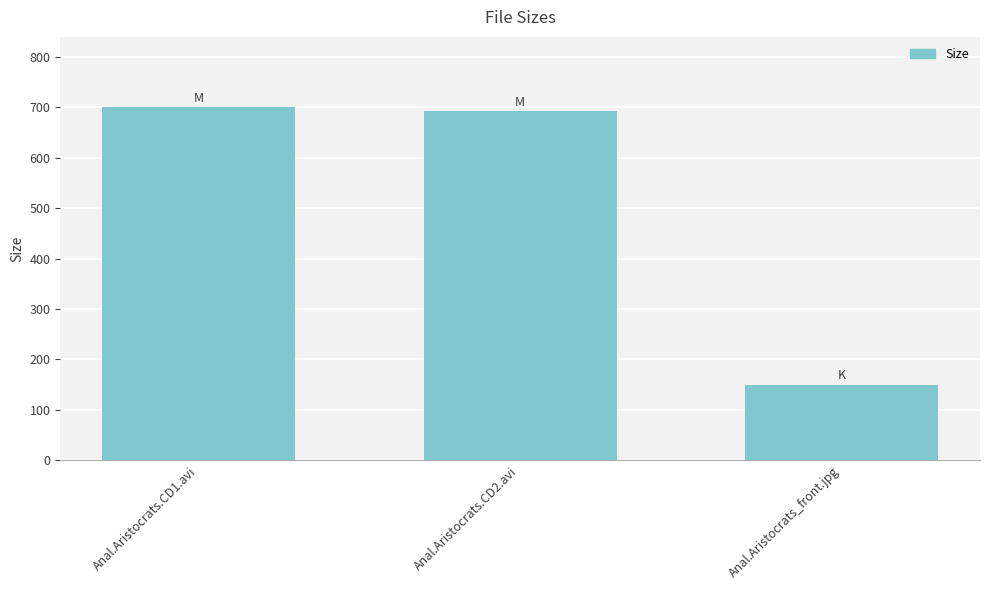

The chart shows a value of 1238.3 at Anal.Aristocrats.CD2.avi. True or false?

False